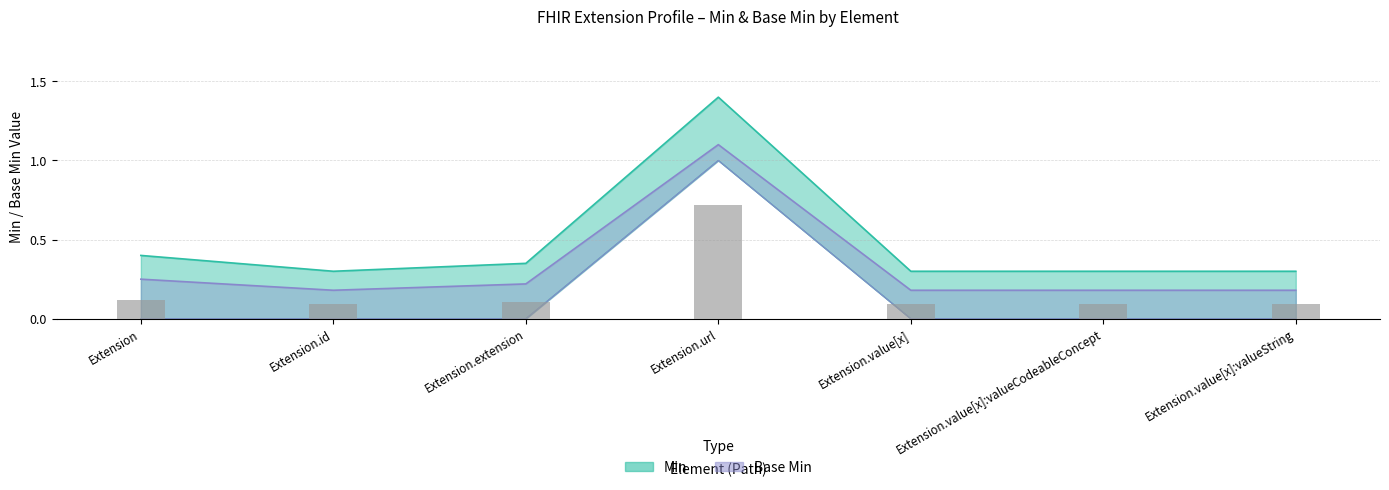

What is the label of the 4th bar from the right?

Extension.url